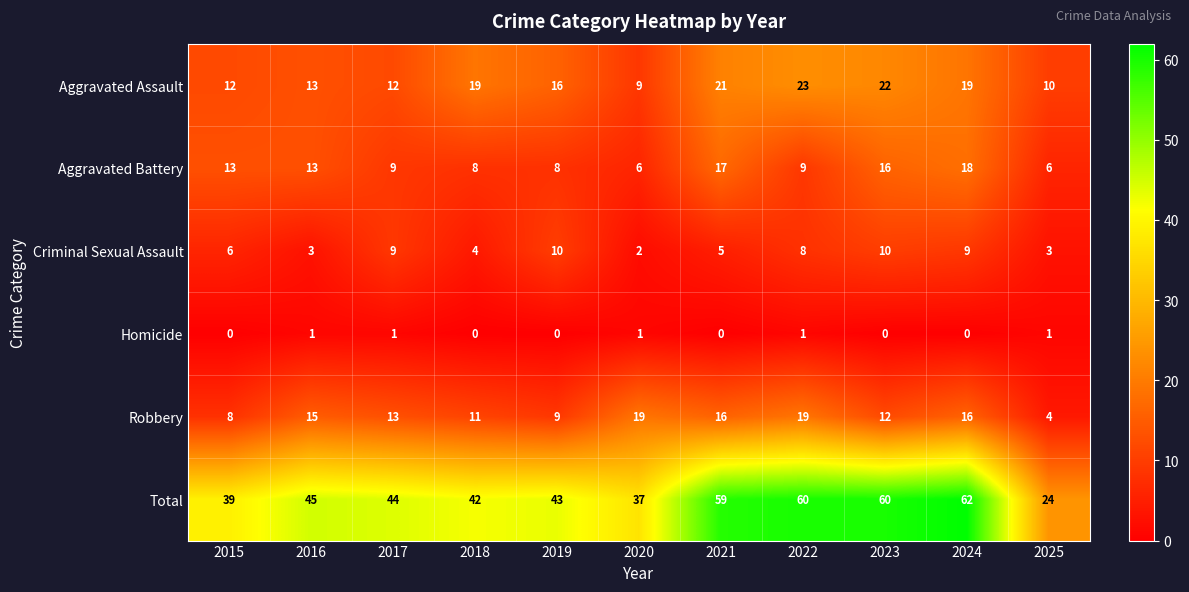

List the series in order of their peak value, lowest first.

Homicide, Criminal Sexual Assault, Aggravated Battery, Robbery, Aggravated Assault, Total